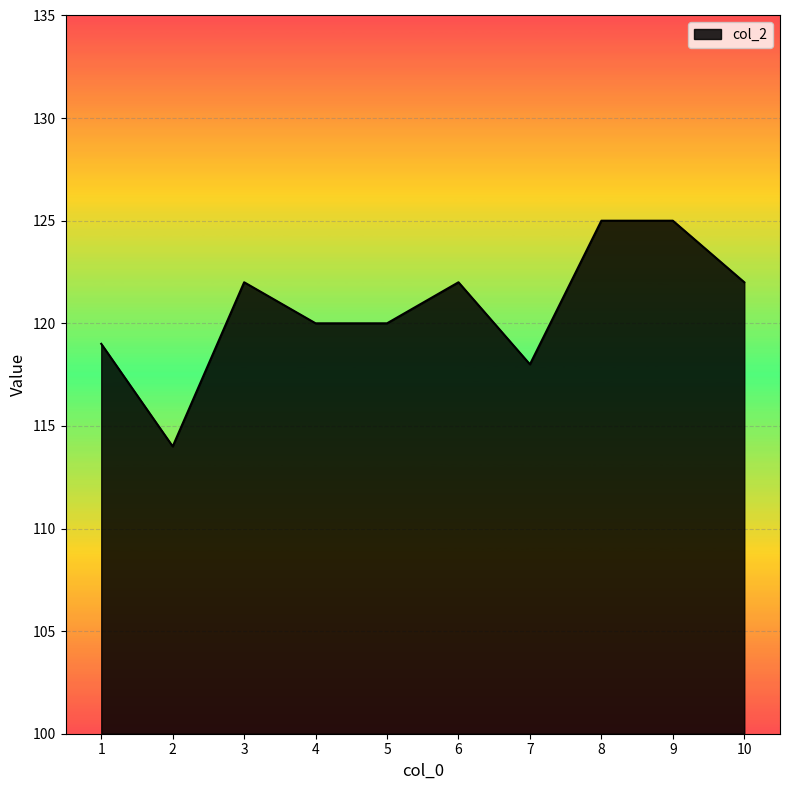

What is the difference between the values at 1 and 7?

1